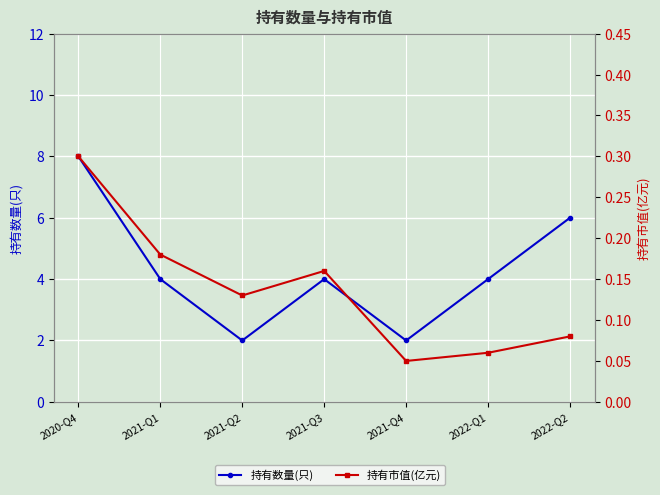

Is the value of 持有数量(只) at 2020-Q4 greater than the value of 持有市值(亿元) at 2022-Q1?

Yes